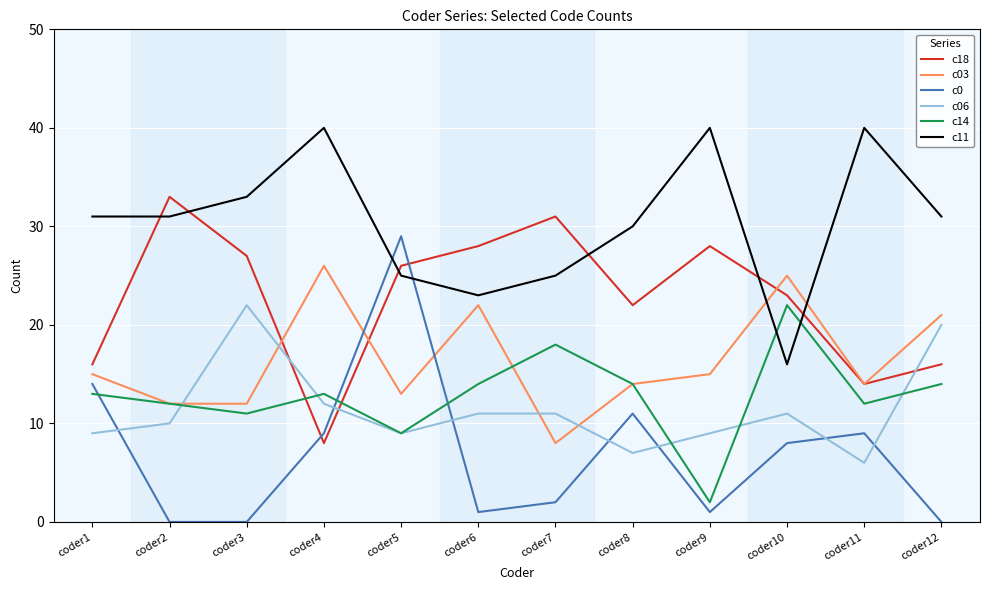

True or false: c18 has a value of 36 at coder3.

False